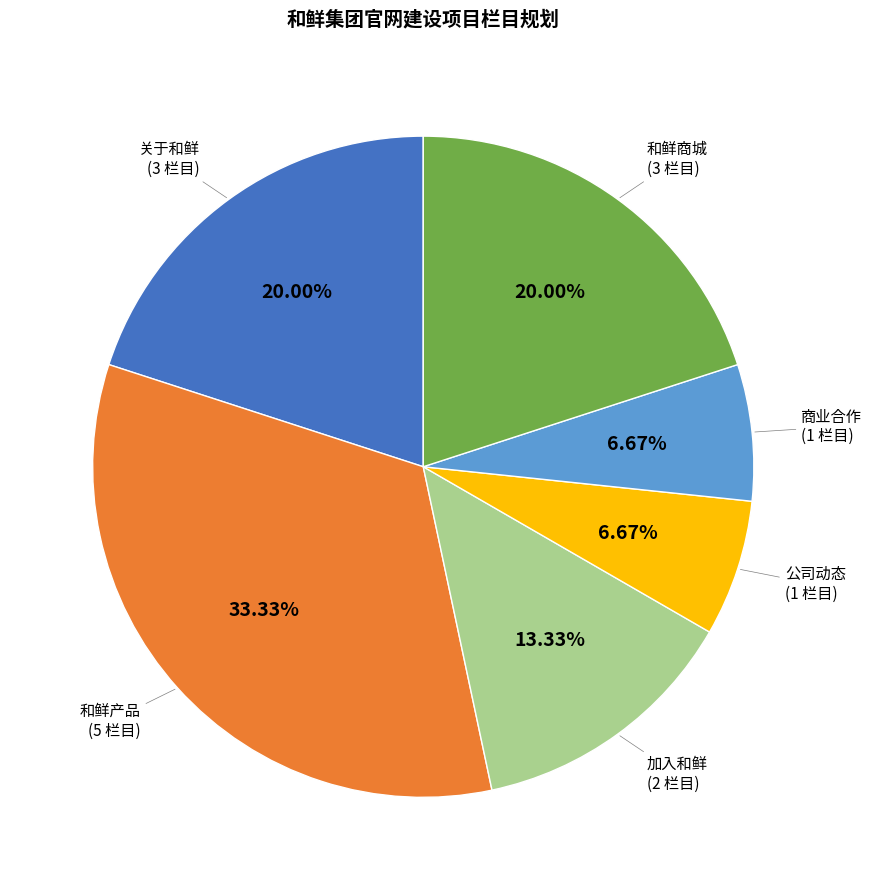

How many slices are in this pie chart?

6